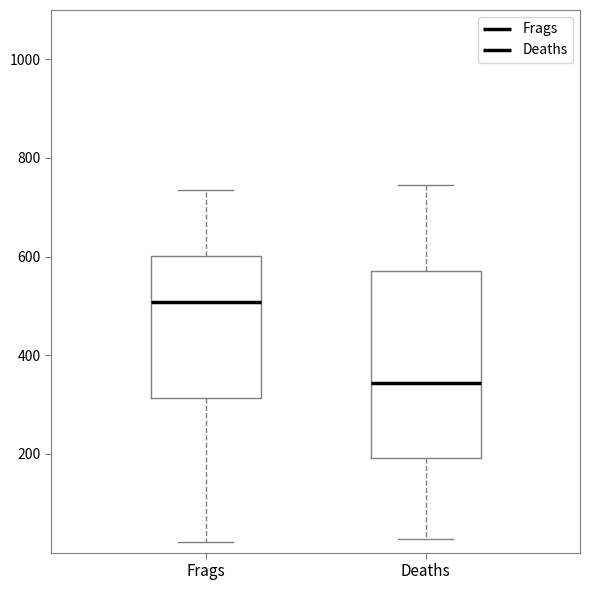

Reading left to right, read every box against the y-axis: the position of its median line, the range the box covers, and the ends of its whiskers. The values are not printed on the chart, so give them approximately, as read against the axis.

Frags: median 500, box 320 to 600, whiskers 20 to 740
Deaths: median 340, box 200 to 580, whiskers 20 to 740